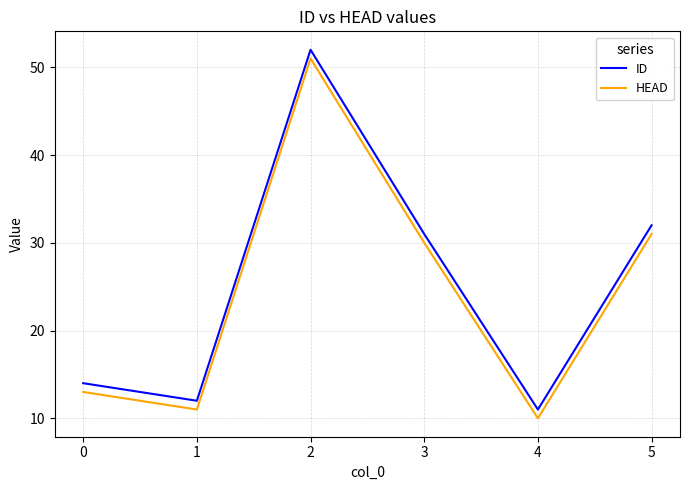

True or false: ID has a value of 5 at 0.

False